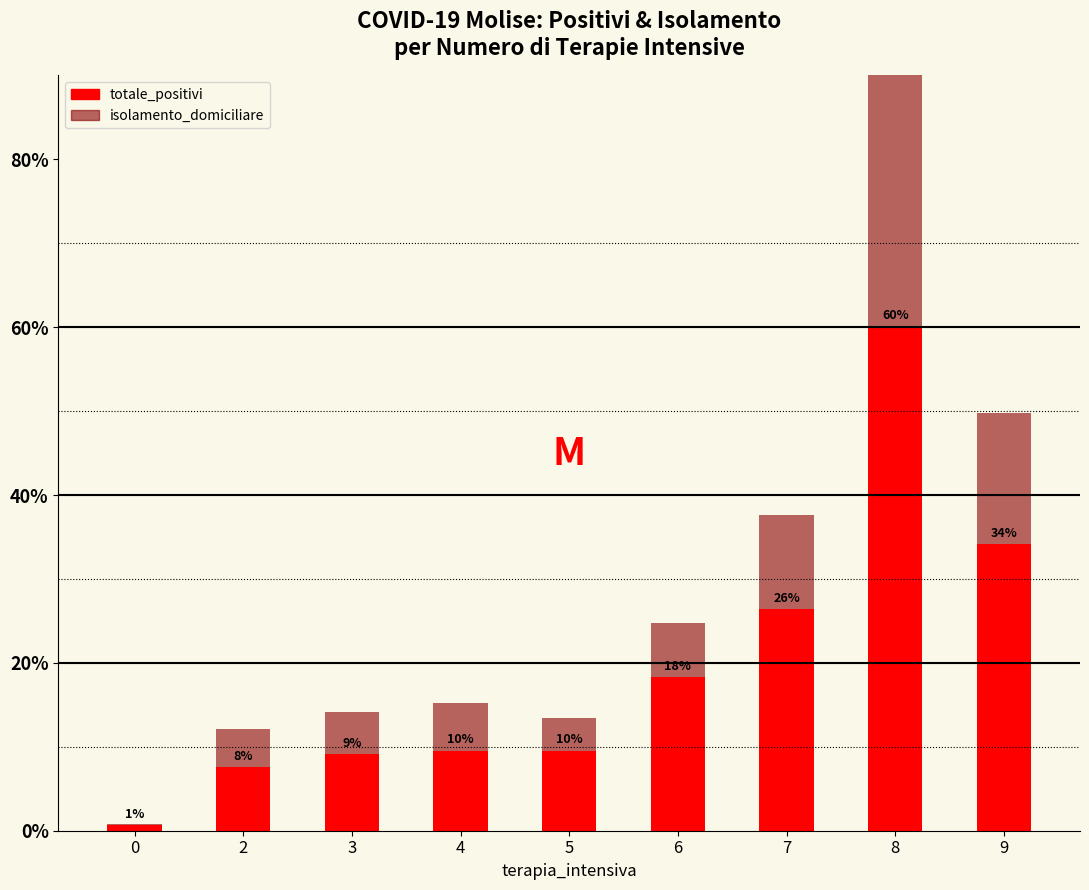

What is the difference between the isolamento_domiciliare values at 6 and 3?

1.3